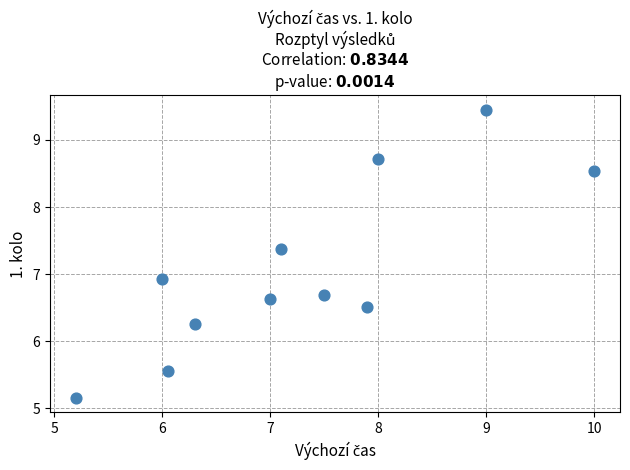

What is the average X value?

7.3